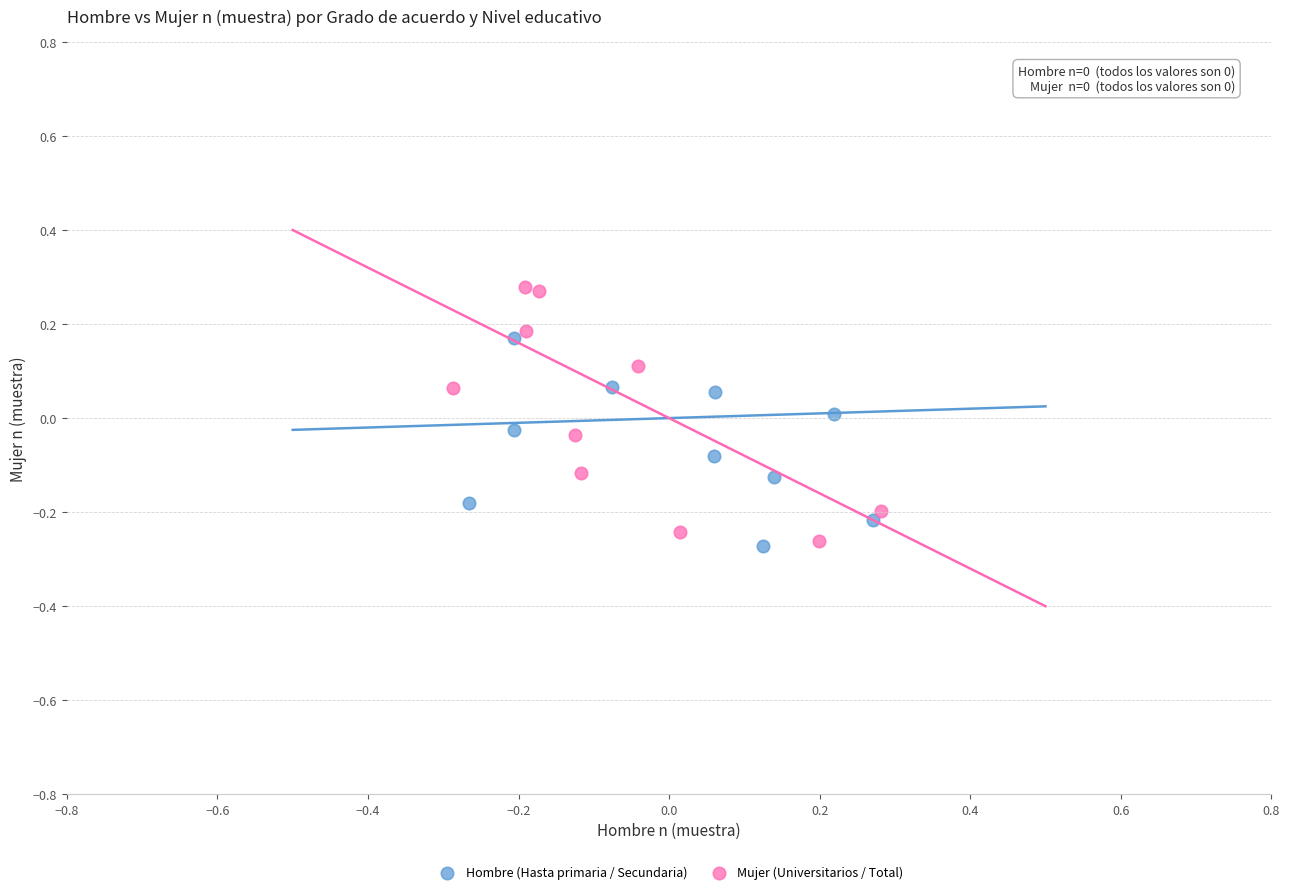

What are all the series names shown in the legend?

Hombre (Hasta primaria / Secundaria), Mujer (Universitarios / Total)